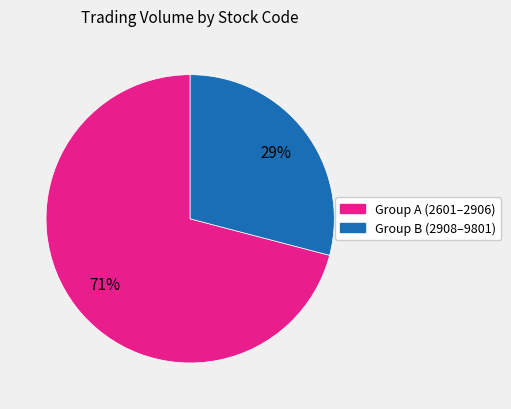

To the nearest percent, what is the difference between the largest and smallest slice percentages?

42%